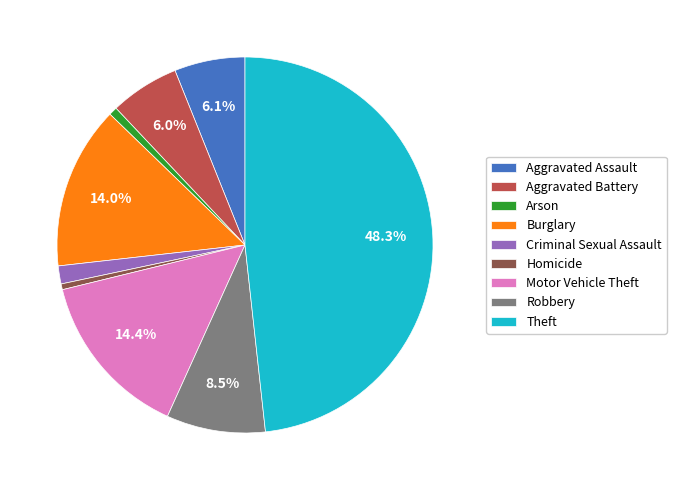

To the nearest percent, what portion does Criminal Sexual Assault represent?

2%